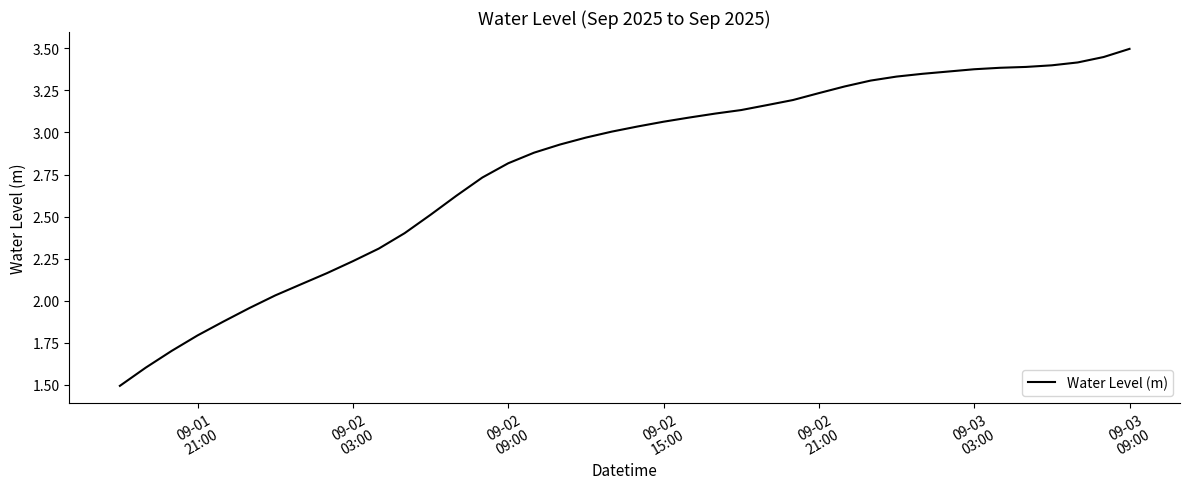

What is the maximum value shown in the chart?

3.5